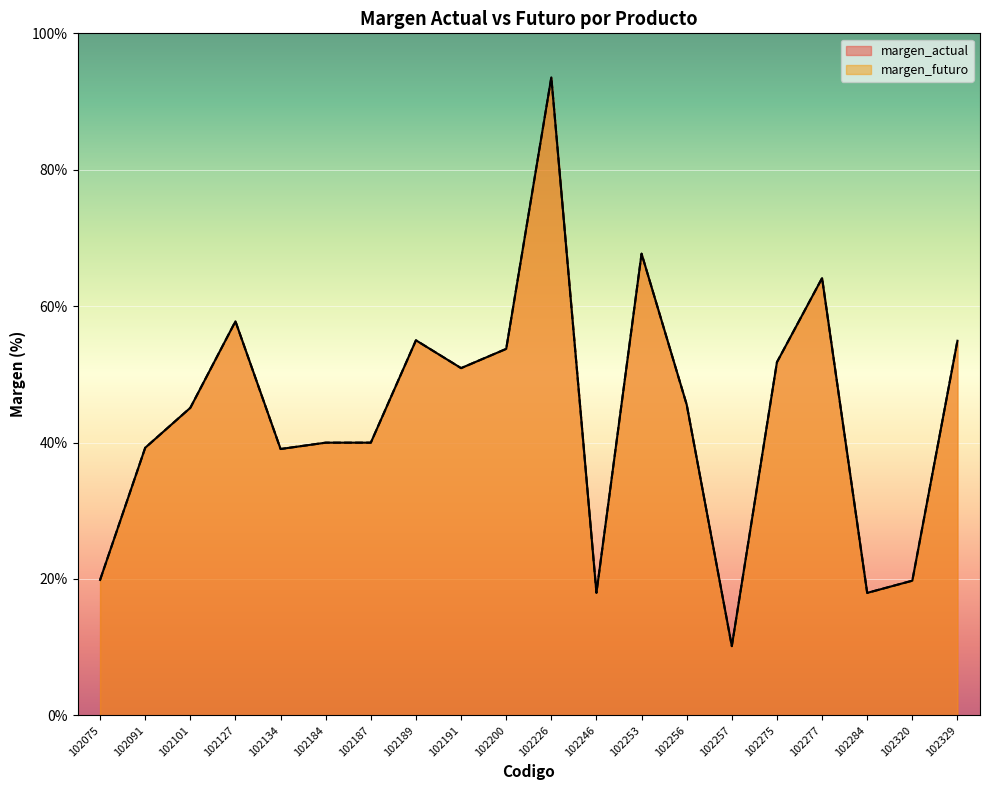

Between 102200 and 102257, which series saw the biggest shift?

margen_actual